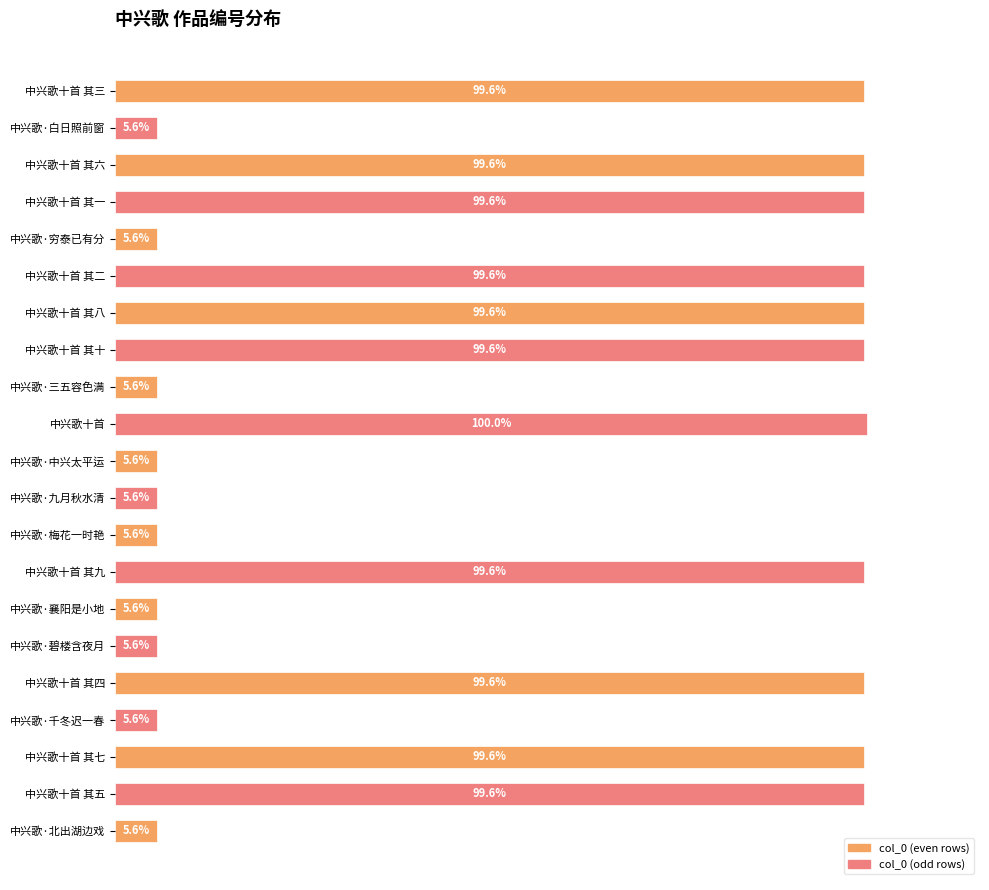

Between 中兴歌十首 其十 and 中兴歌·三五容色满, which is larger?

中兴歌十首 其十